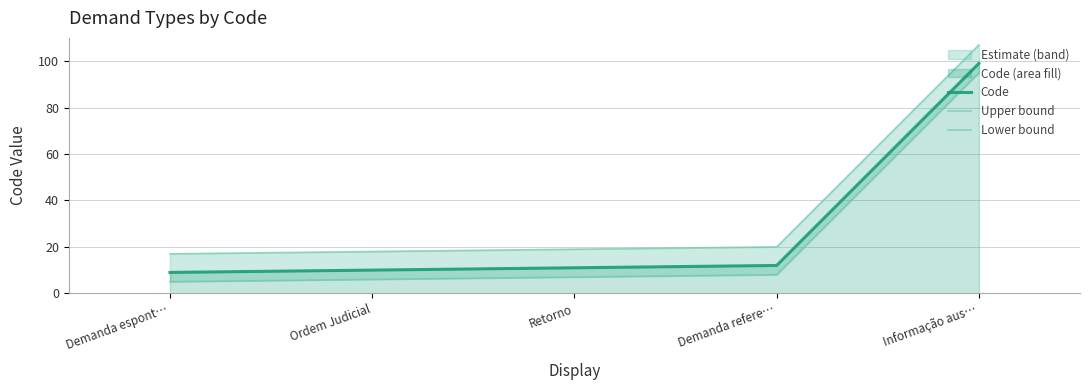

At which category is the sum across all series the highest?

Informação aus…